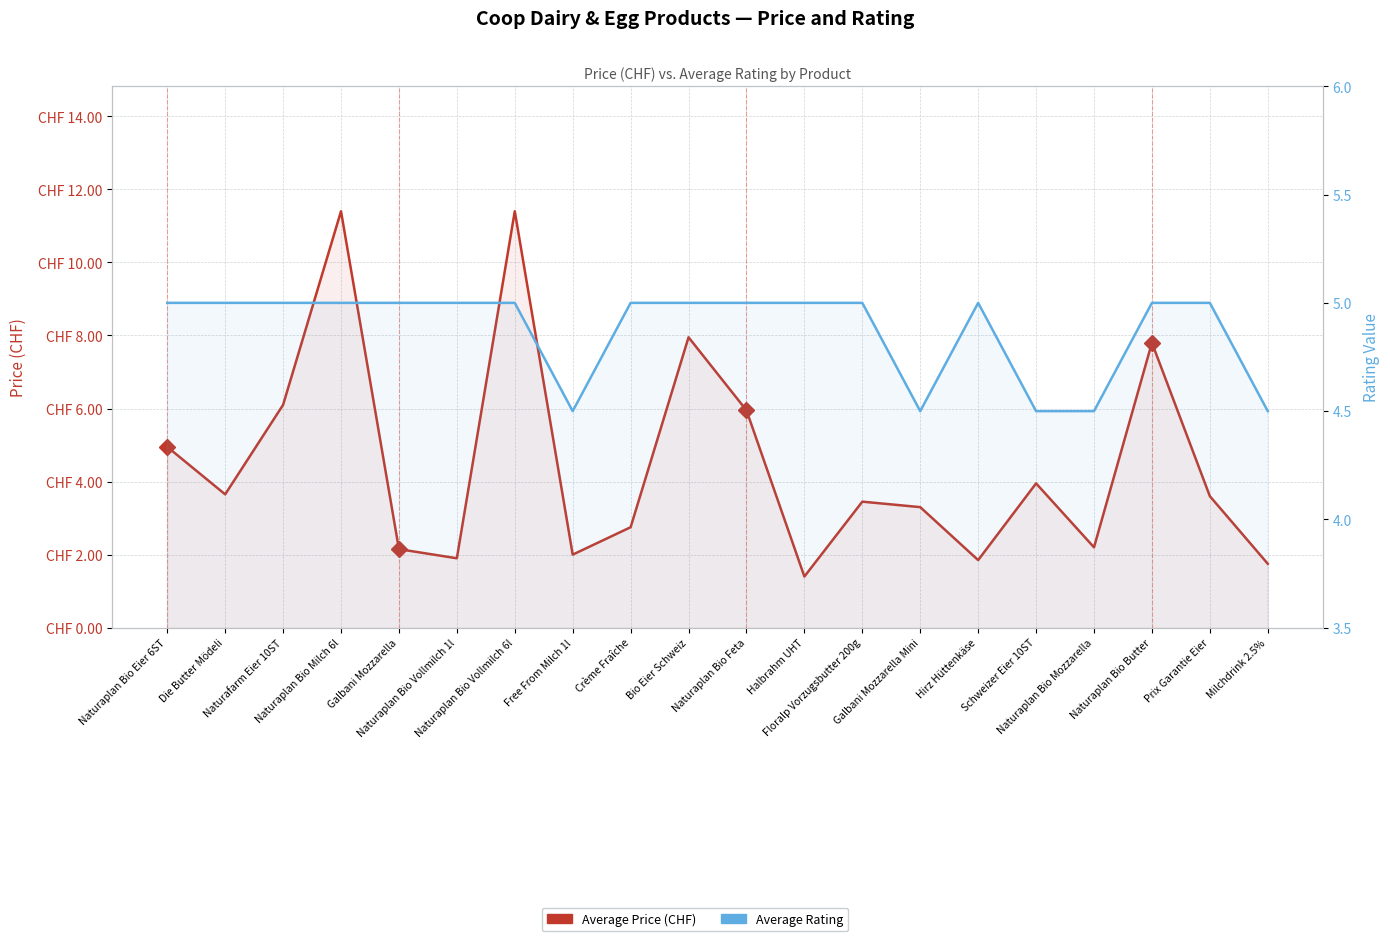

Read the Average Rating value at Bio Eier Schweiz.

5.0